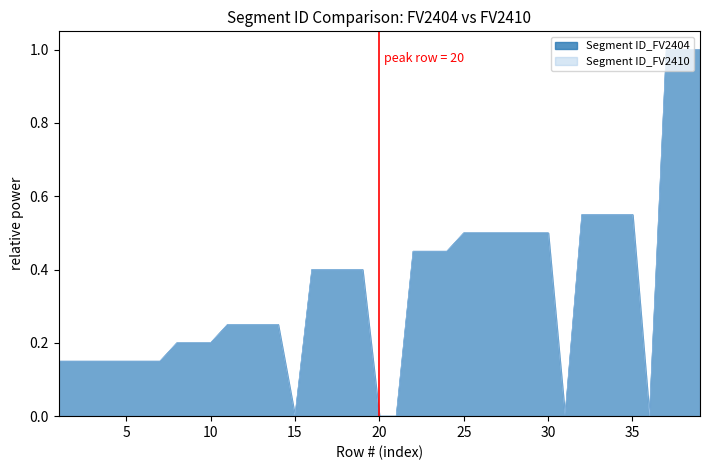

What are all the series names shown in the legend?

Segment ID_FV2404, Segment ID_FV2410